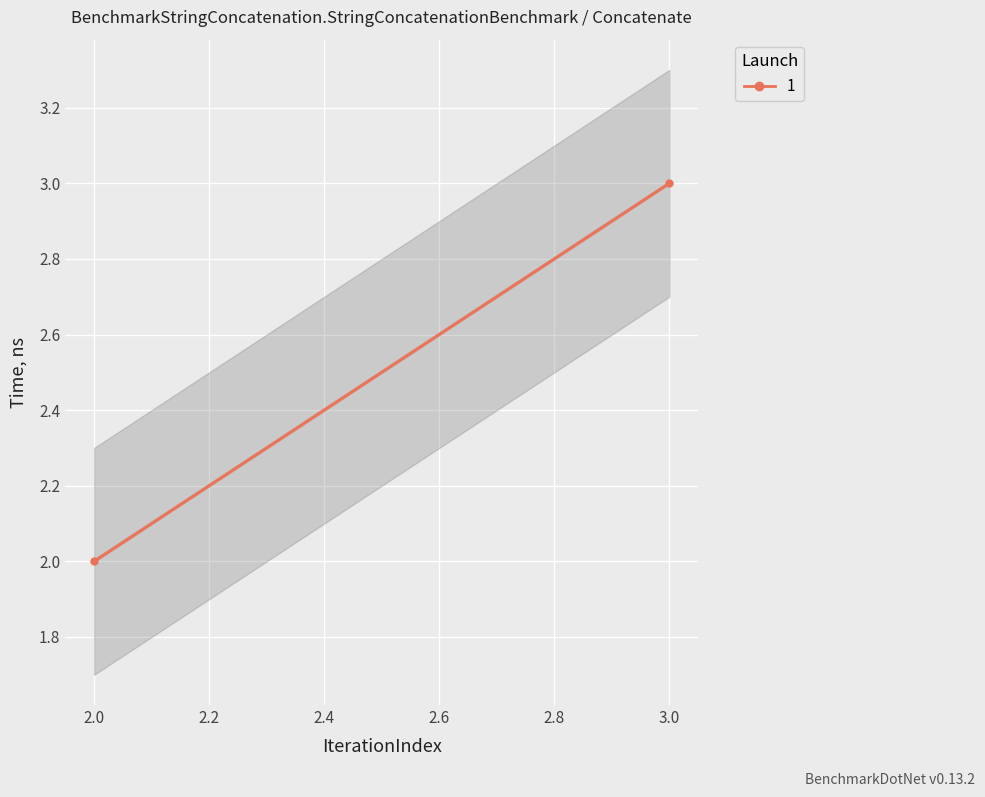

What is the approximate value at 2?

2